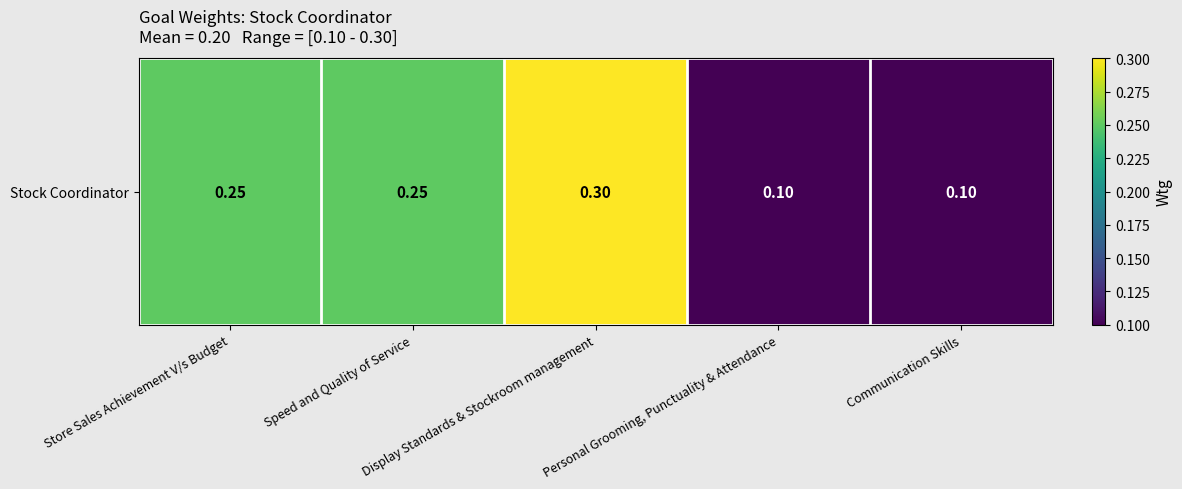

Reading left to right, extract all data points from this chart.

Store Sales Achievement V/s Budget=0.2	Speed and Quality of Service=0.2	Display Standards & Stockroom management=0.3	Personal Grooming, Punctuality & Attendance=0.1	Communication Skills=0.1